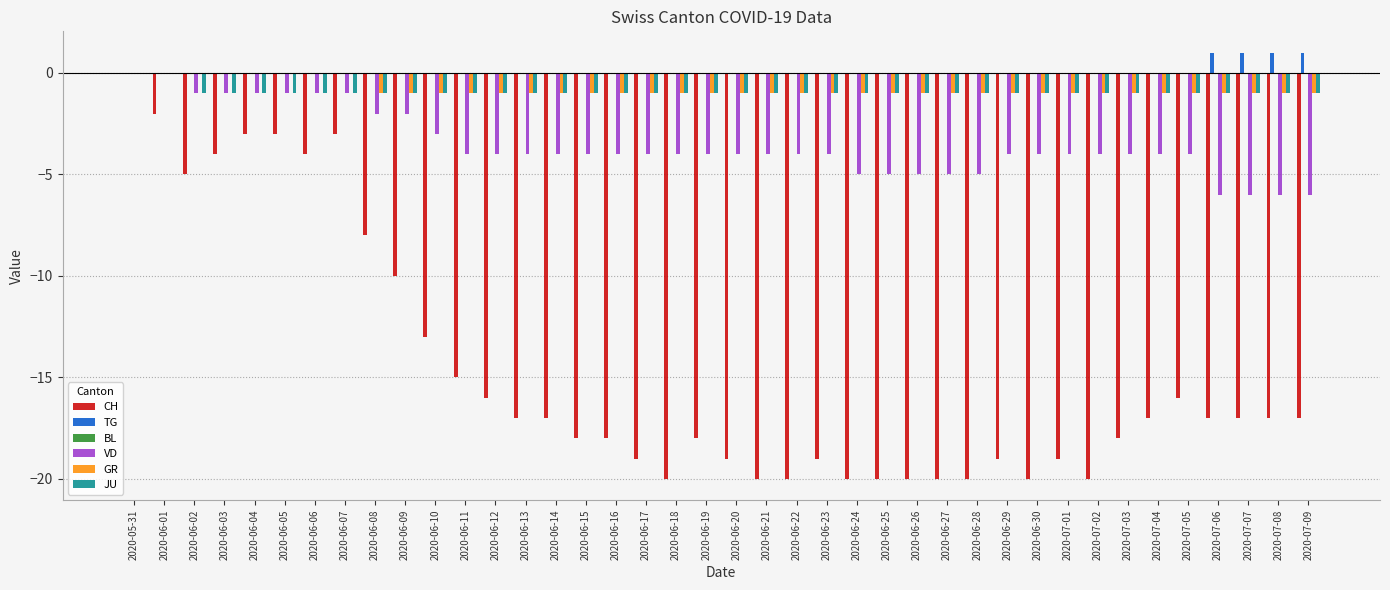

How many groups of bars are there?

40